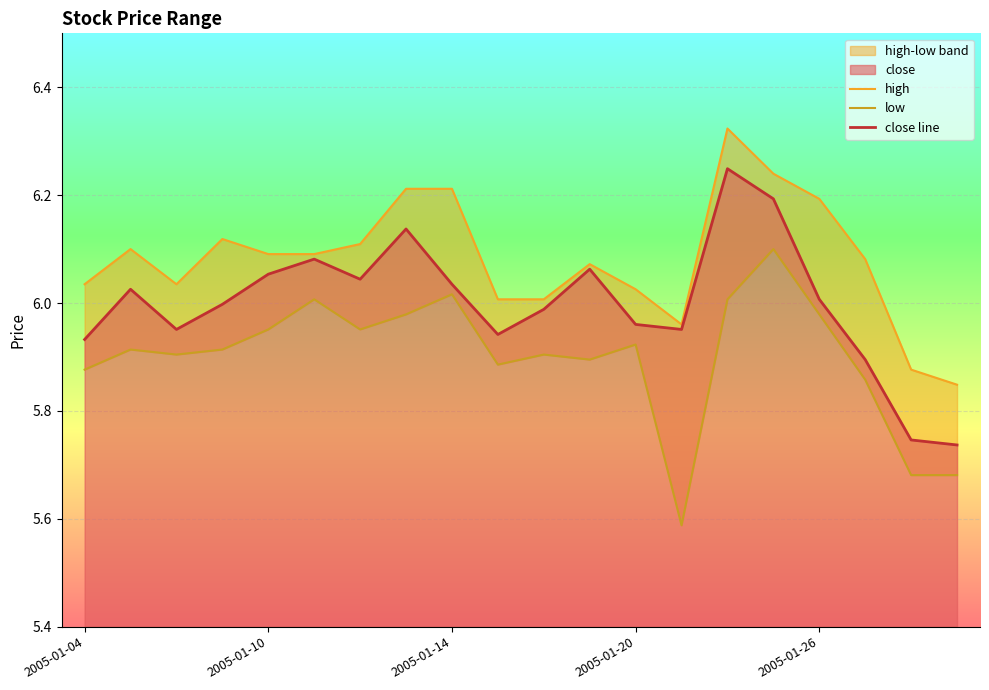

True or false: close line and high cross at least once.

False